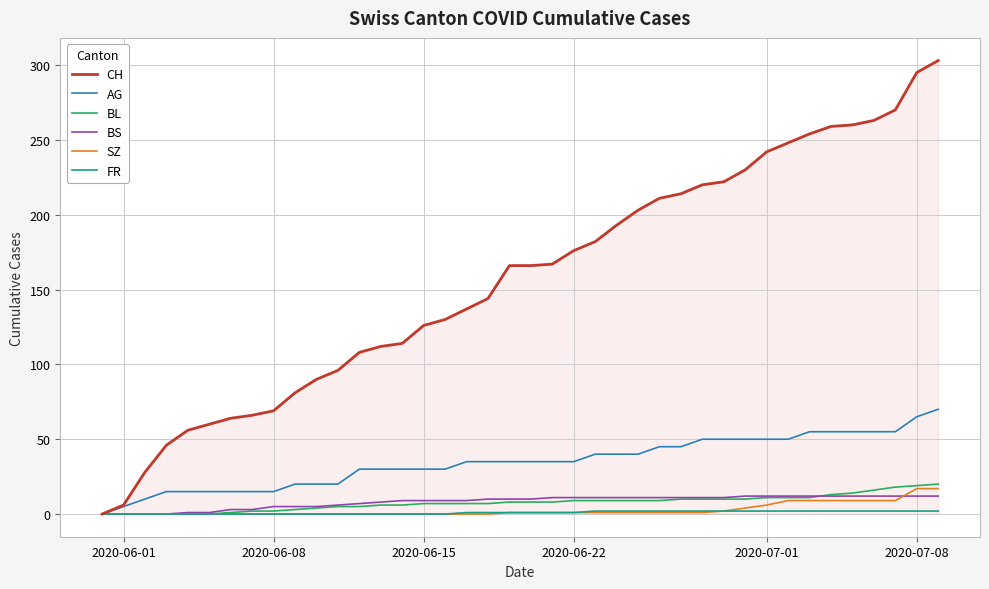

Which series has the largest total across all categories?

CH